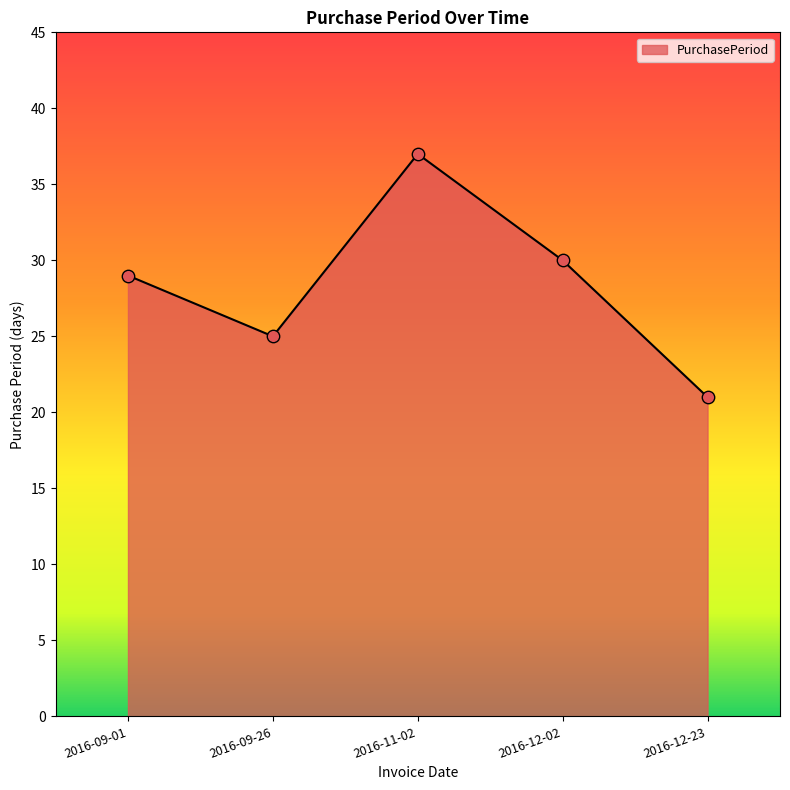

What is the ratio of the value at 2016-11-02 to the value at 2016-12-23?

1.8